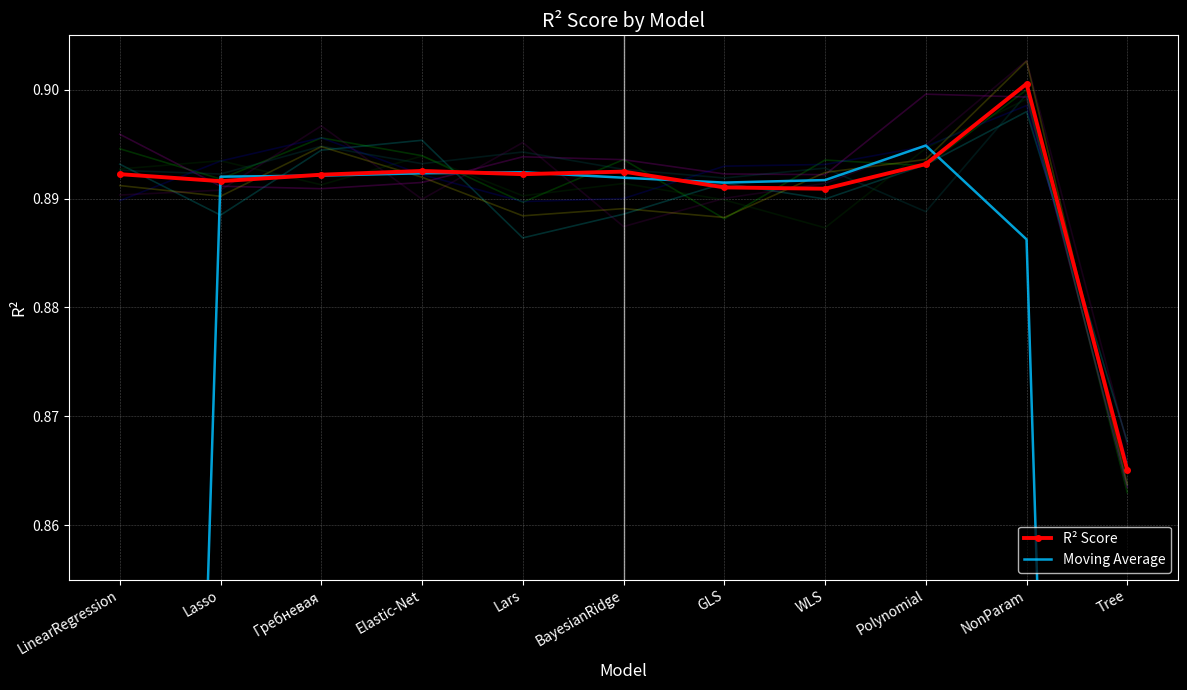

After their last crossing, which series has the higher values: R² Score or Moving Average?

R² Score